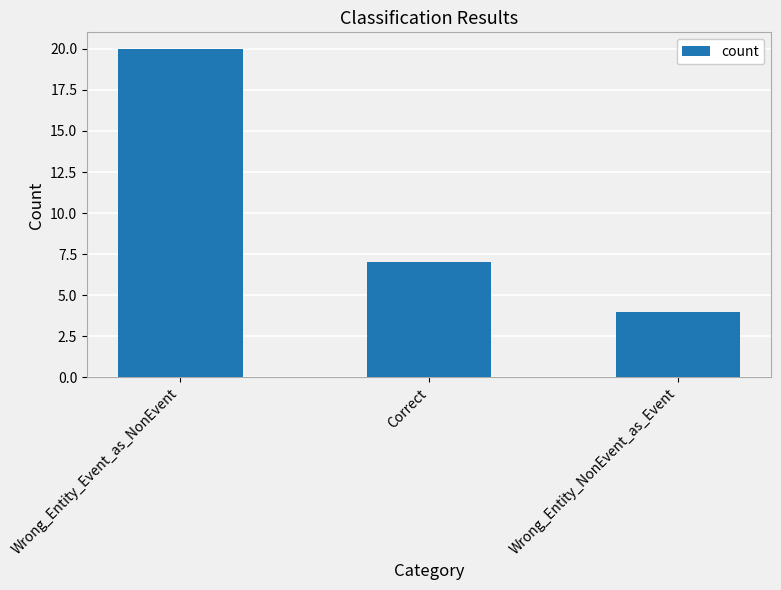

How many values are between 4 and 20?

3